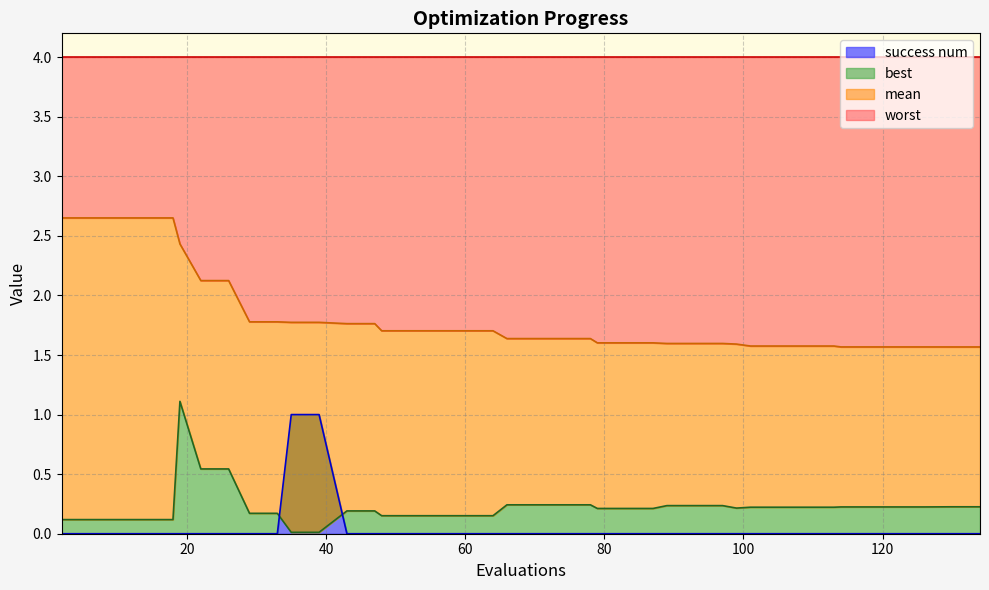

Does the chart have visible grid lines?

Yes